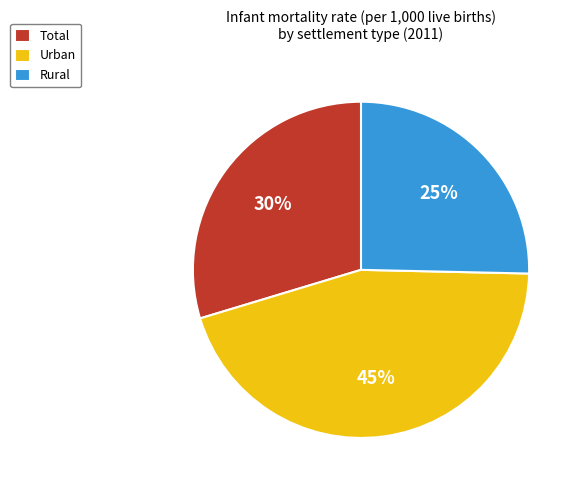

To the nearest percent, what is the difference between the largest and smallest slice percentages?

20%